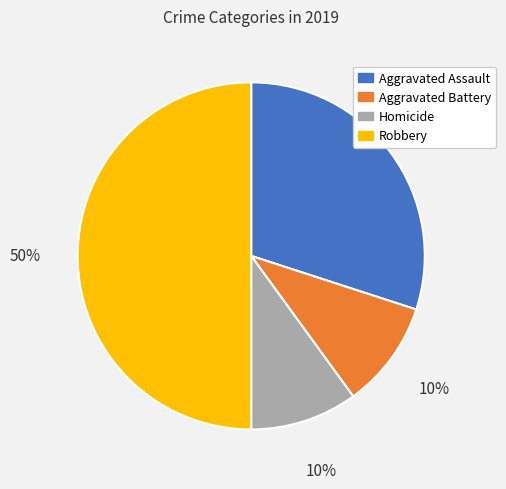

Is it true that Robbery is 50% of the pie?

True